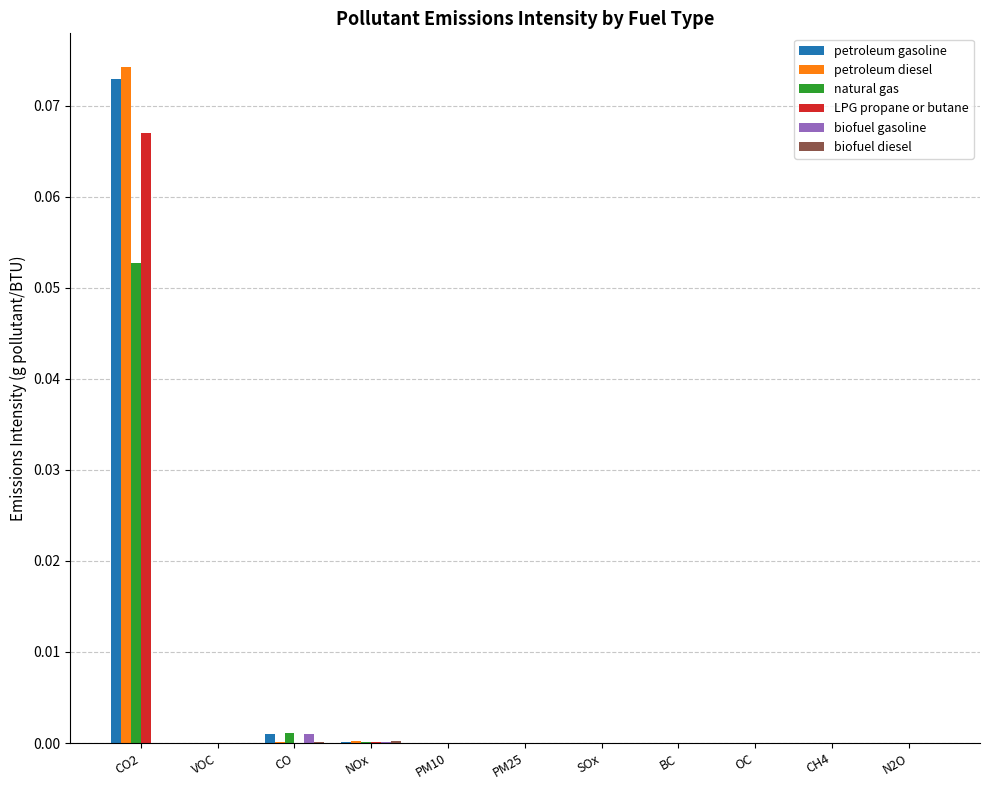

At which category is the sum across all series the highest?

CO2